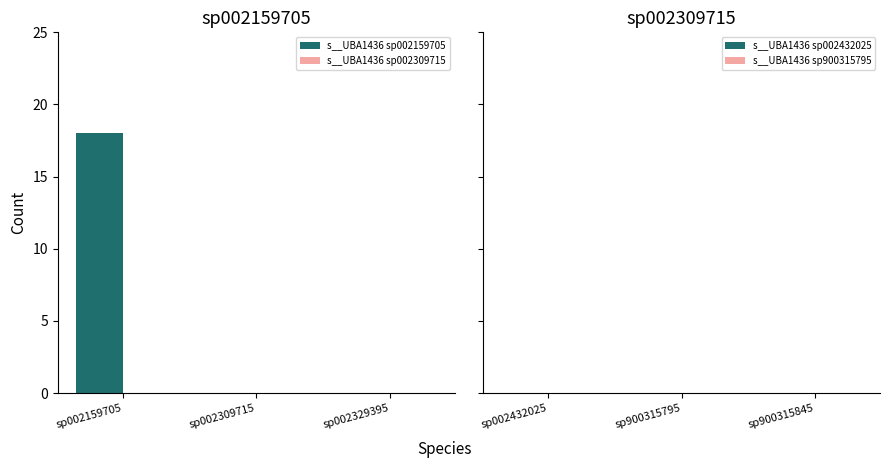

Are the bars horizontal?

No